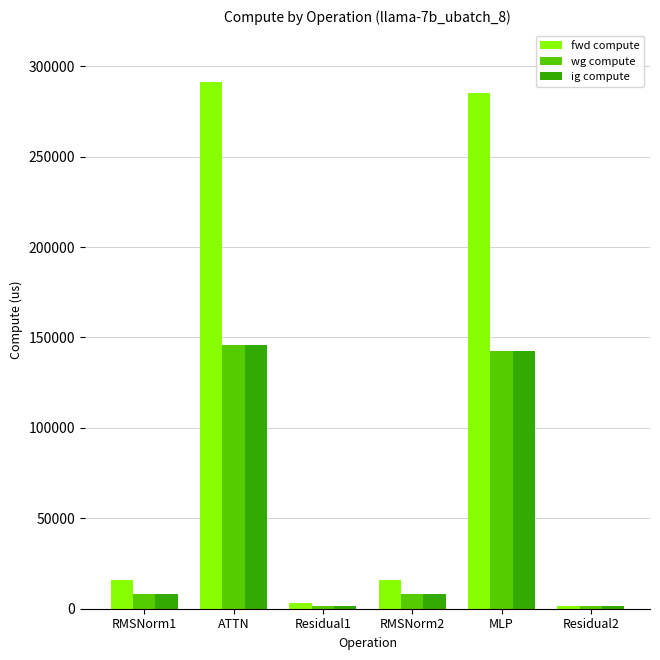

Reading left to right, list all the values displayed in this chart.

fwd compute: RMSNorm1=15951.4	ATTN=291530.3	Residual1=3316.1	RMSNorm2=15951.4	MLP=285383.0	Residual2=1658.1
wg compute: RMSNorm1=7975.7	ATTN=145765.2	Residual1=1658.1	RMSNorm2=7975.7	MLP=142691.5	Residual2=1658.1
ig compute: RMSNorm1=7975.7	ATTN=145765.2	Residual1=1658.1	RMSNorm2=7975.7	MLP=142691.5	Residual2=1658.1